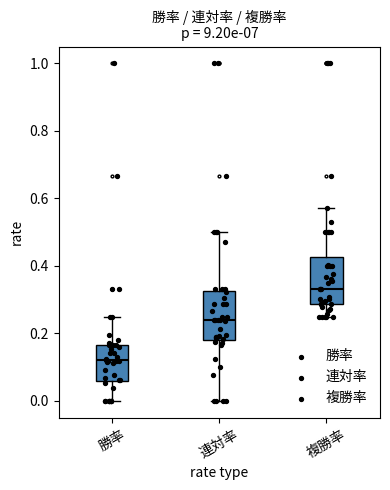

Reading left to right, transcribe this box plot: for each box, give where its median line is, the range the box spans, and where its two whiskers end, as read against the y-axis. The values are not printed on the chart, so give them approximately, as read against the axis.

勝率: median 0.12, box 0.06 to 0.16, whiskers 0.00 to 0.26
連対率: median 0.24, box 0.18 to 0.32, whiskers 0.00 to 0.50
複勝率: median 0.34, box 0.28 to 0.42, whiskers 0.26 to 0.58